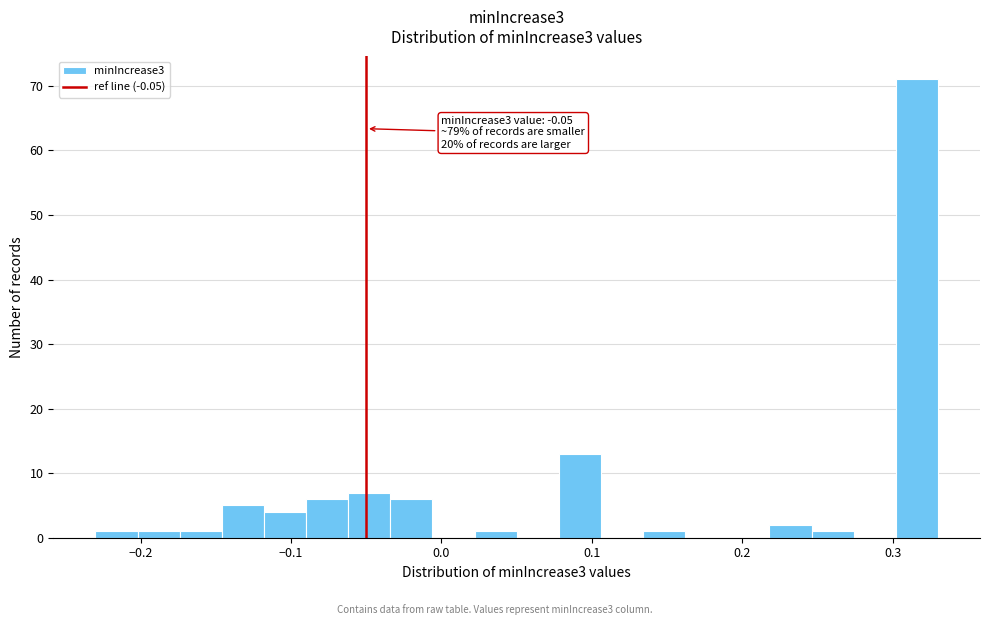

Around what value on the x-axis is the tallest bar? Give the approximate position of its centre, as read against the axis.

0.32